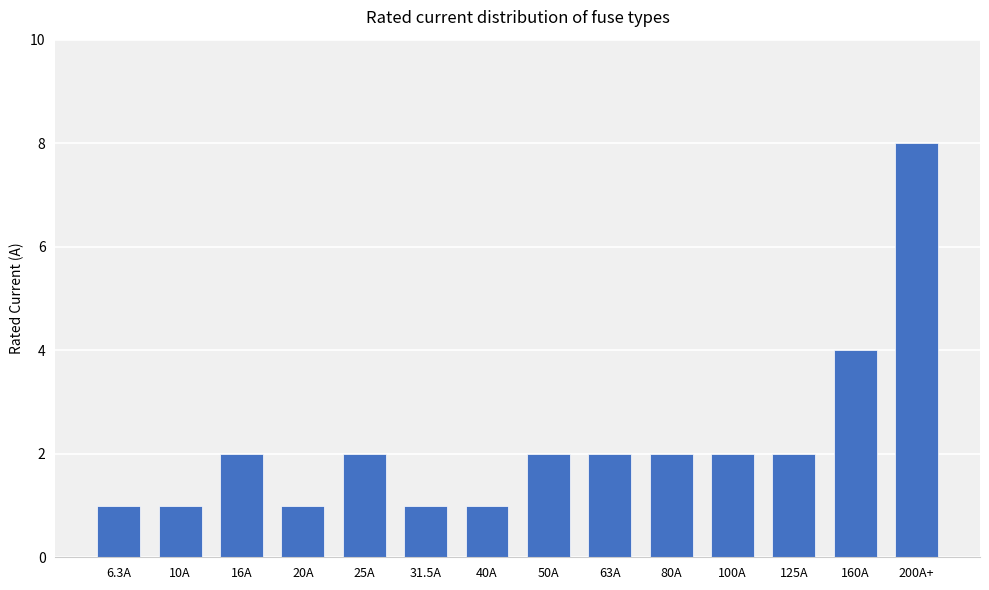

What is the change in value from 100A to 160A?

+2